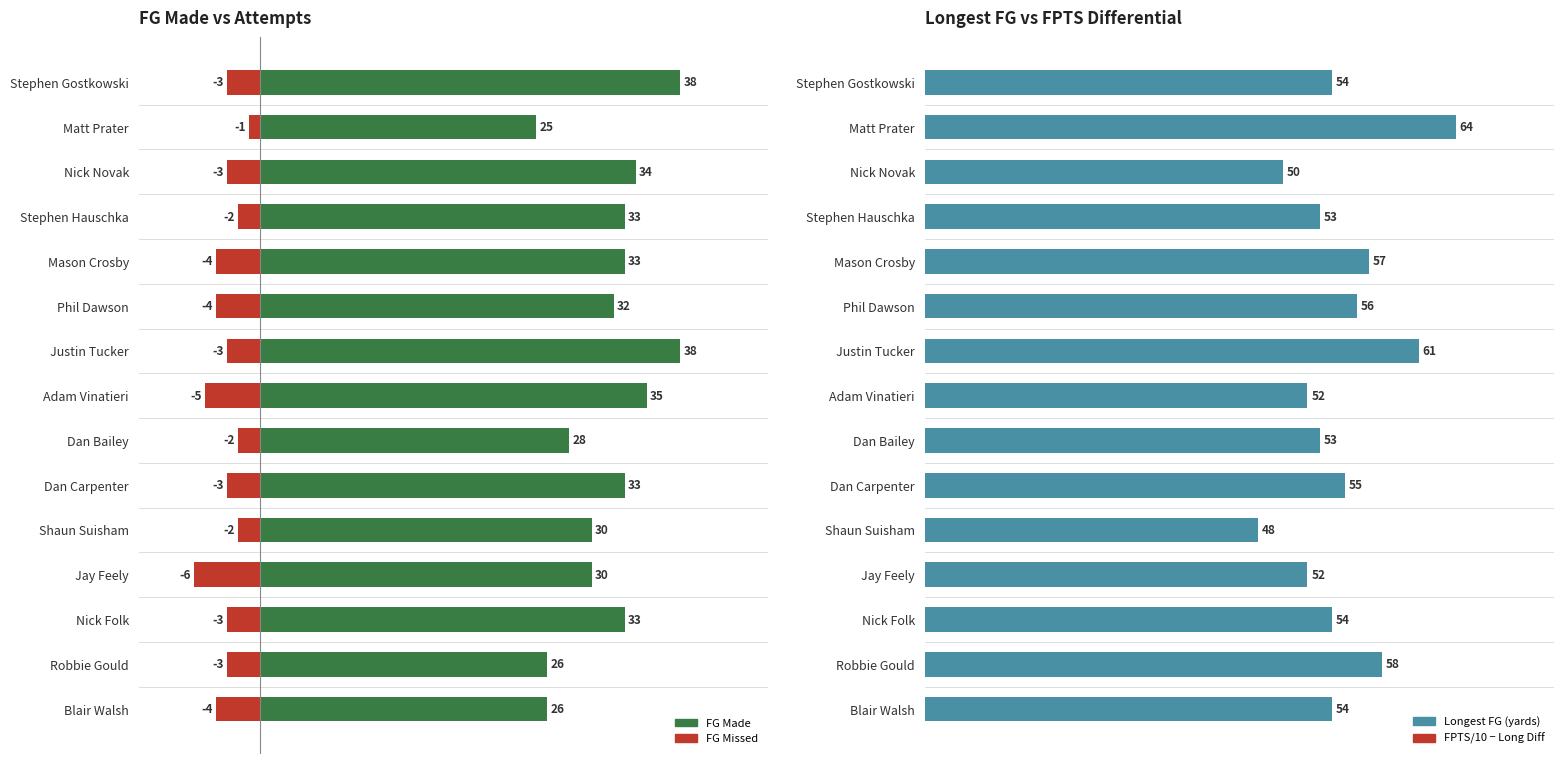

What is the label of the 1st bar from the left?

Stephen Gostkowski